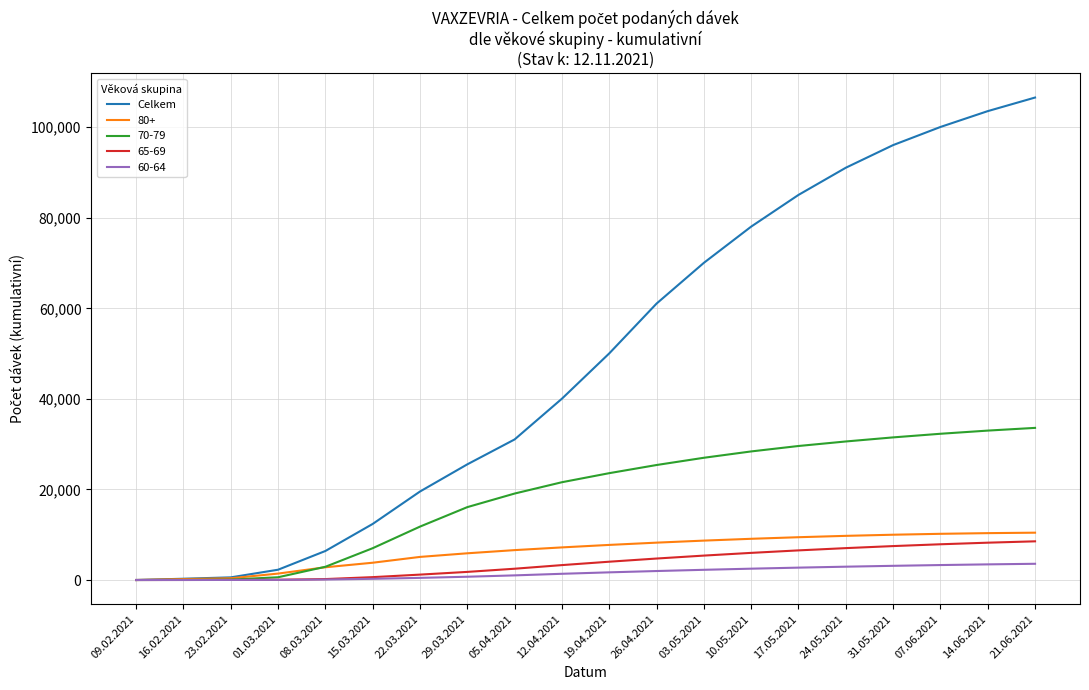

What position from the left is 22.03.2021?

7